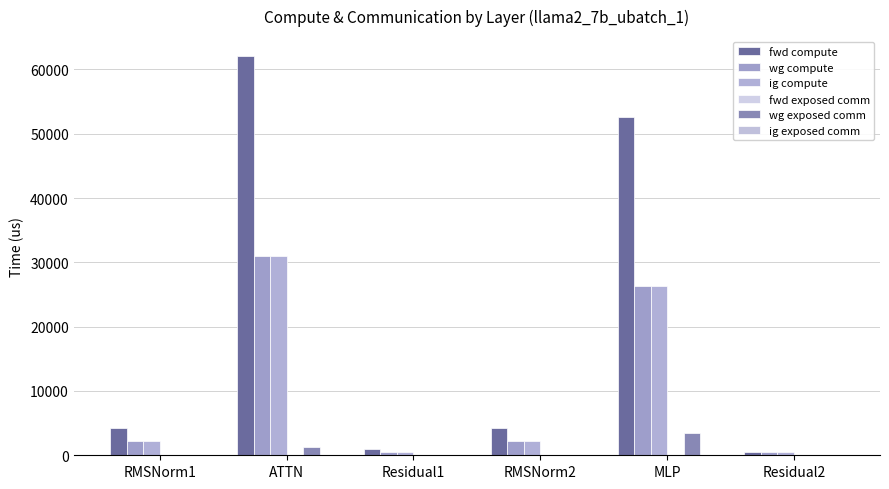

How many groups of bars are there?

6